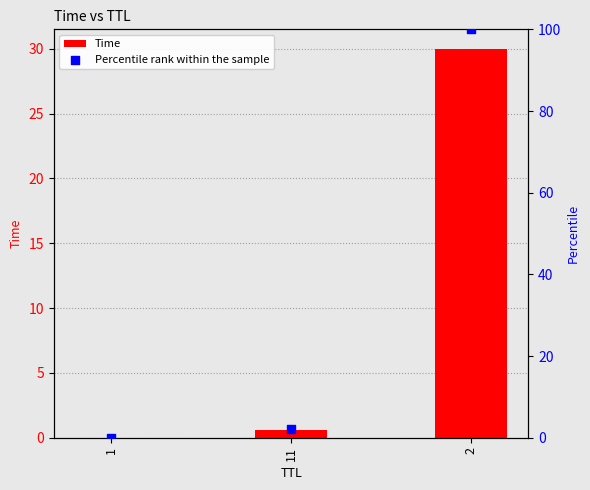

What is the total value across all series at 11?

2.6